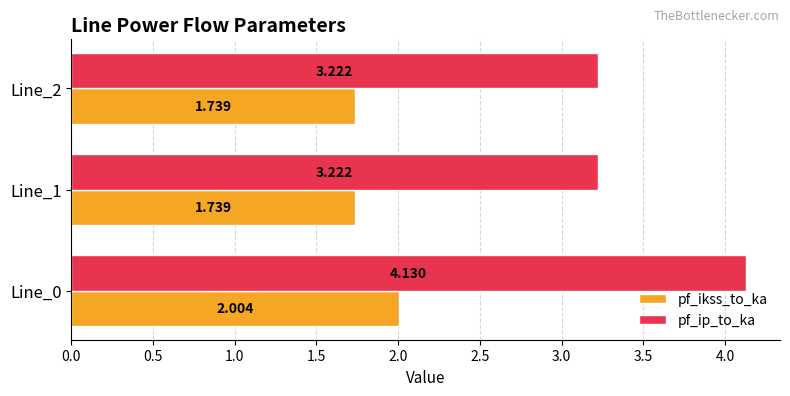

What is the average value of the pf_ip_to_ka series?

3.5